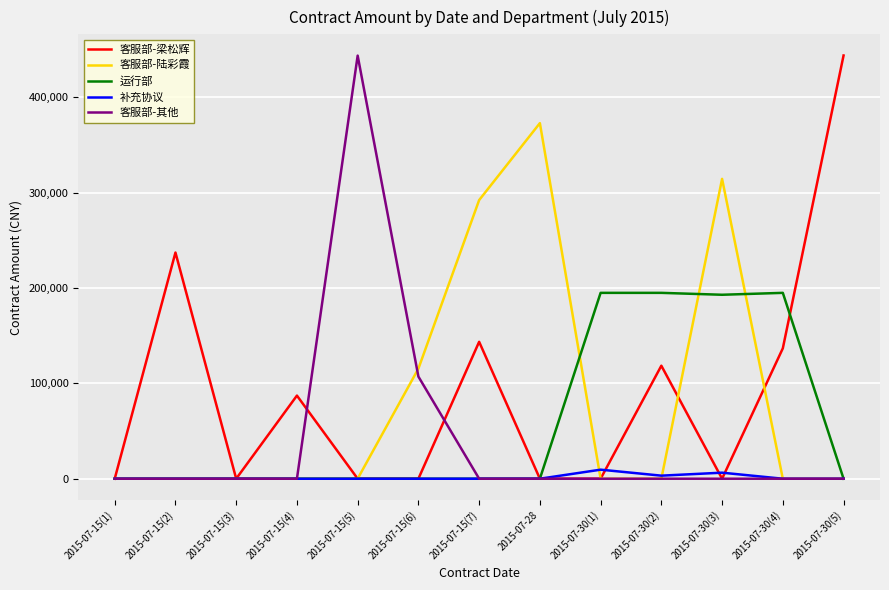

What is the greatest value displayed?

444030